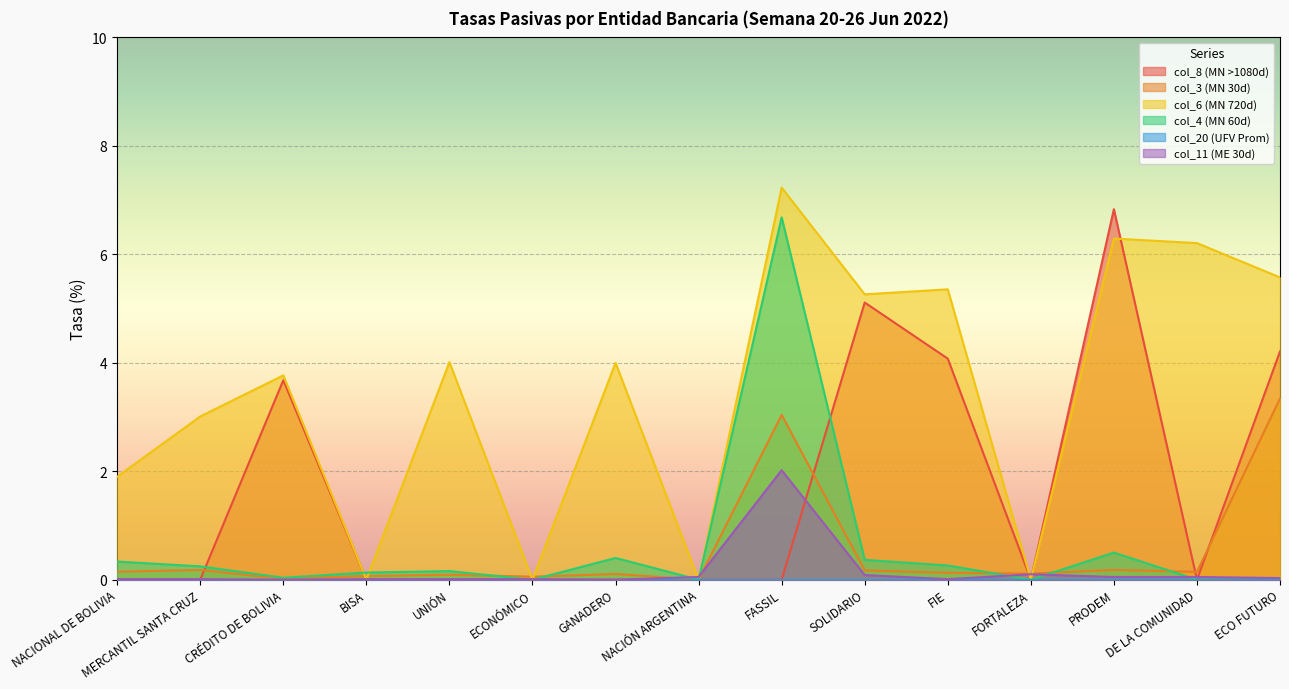

How many data points in col_8 (MN >1080d) are above 0?

5